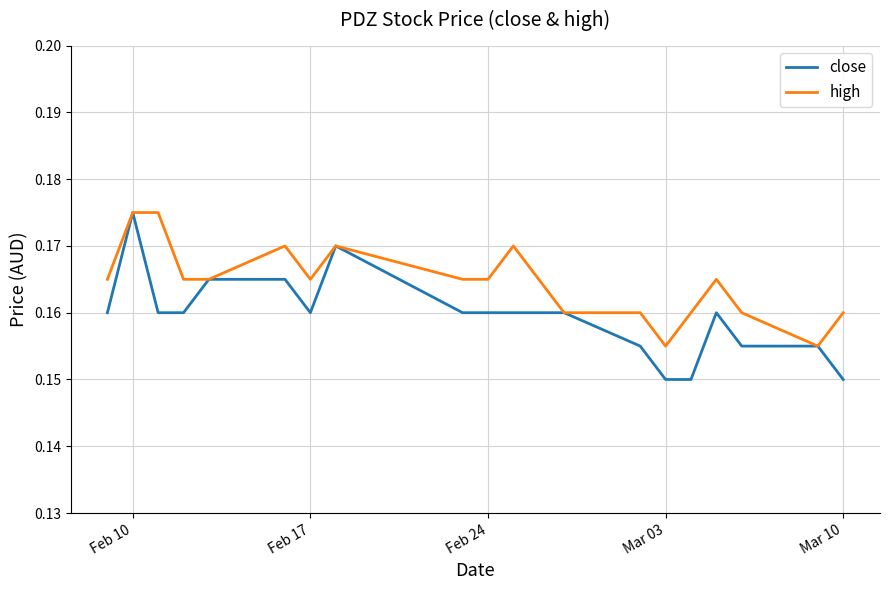

Which series has the widest spread of values?

close